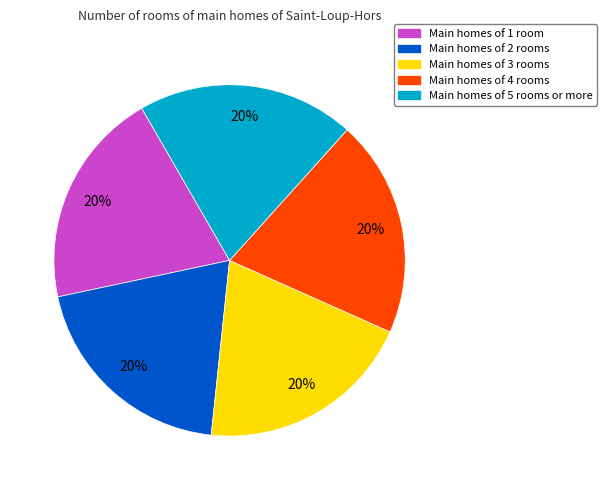

How many segments does this pie chart have?

5